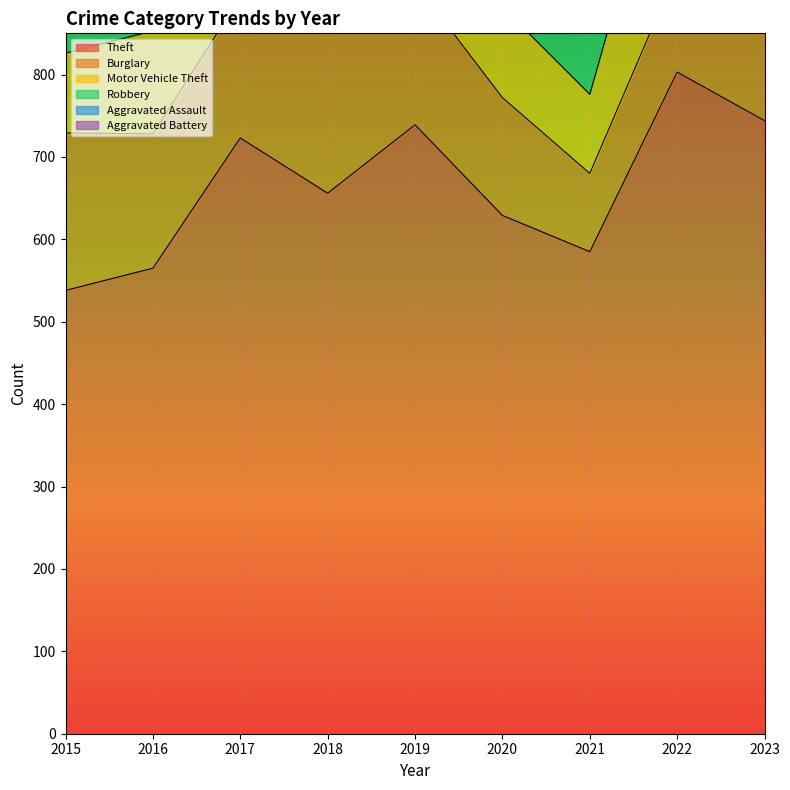

Where is Burglary nearest to the value 154?

2016